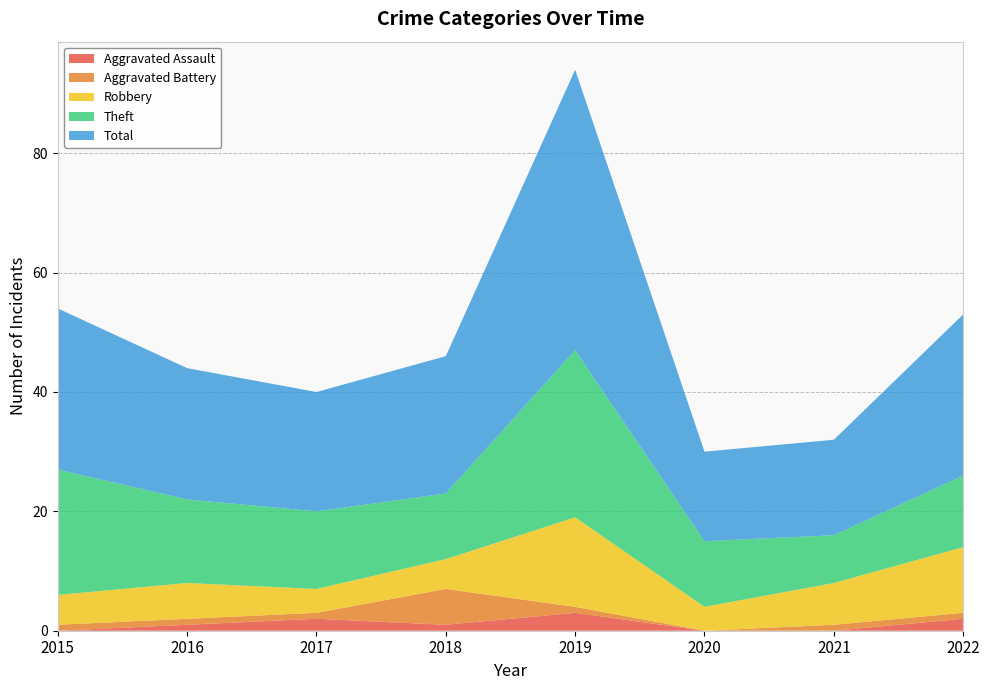

Reading left to right, extract all data points from this chart.

Aggravated Assault: 2015=0	2016=1	2017=2	2018=1	2019=3	2020=0	2021=0	2022=2
Aggravated Battery: 2015=1	2016=1	2017=1	2018=6	2019=1	2020=0	2021=1	2022=1
Robbery: 2015=5	2016=6	2017=4	2018=5	2019=15	2020=4	2021=7	2022=11
Theft: 2015=21	2016=14	2017=13	2018=11	2019=28	2020=11	2021=8	2022=12
Total: 2015=27	2016=22	2017=20	2018=23	2019=47	2020=15	2021=16	2022=27